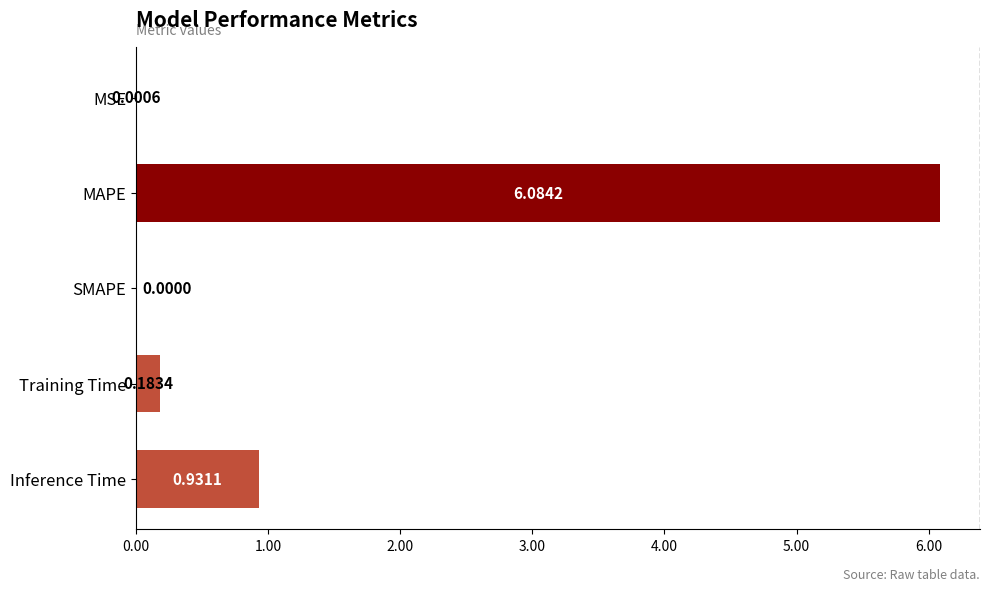

Count the number of data series in this chart.

1